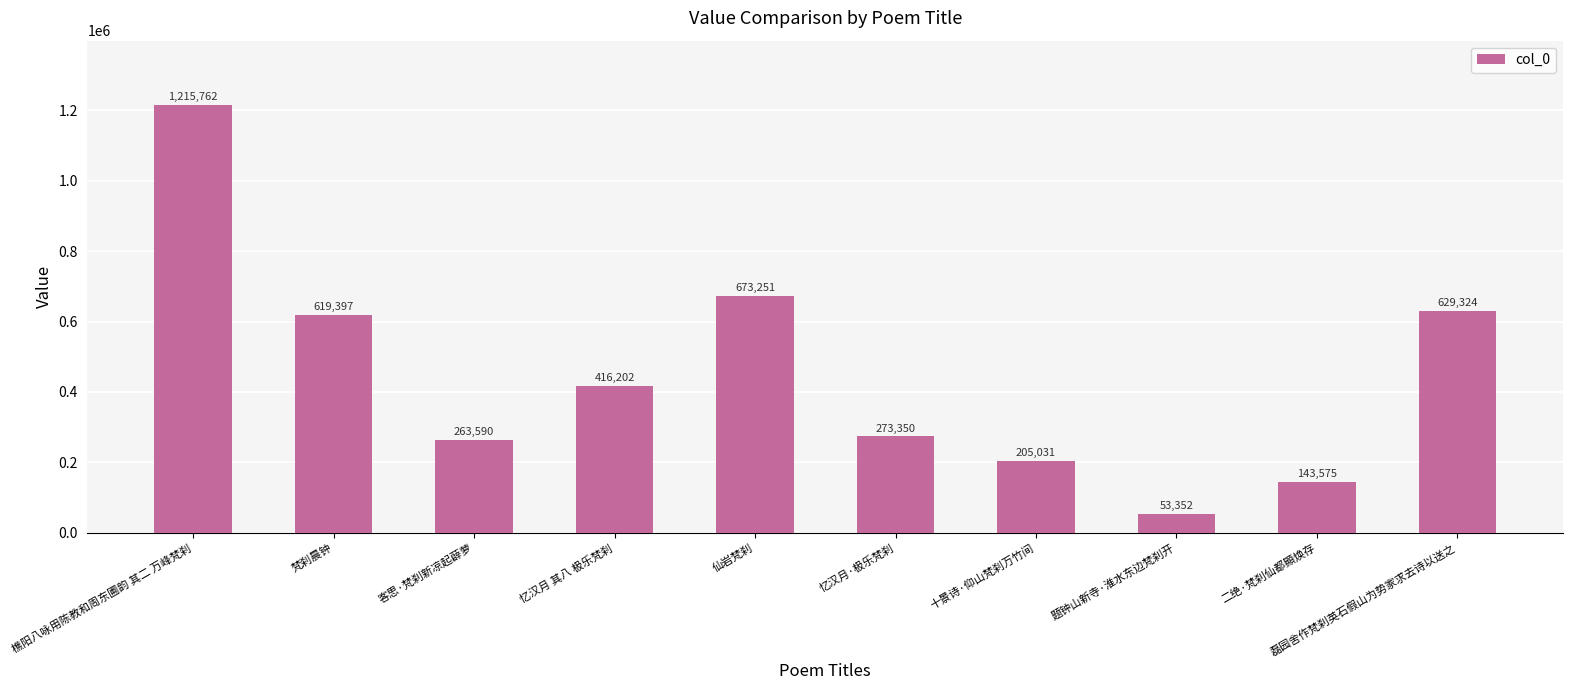

What is the greatest value displayed?

1215762